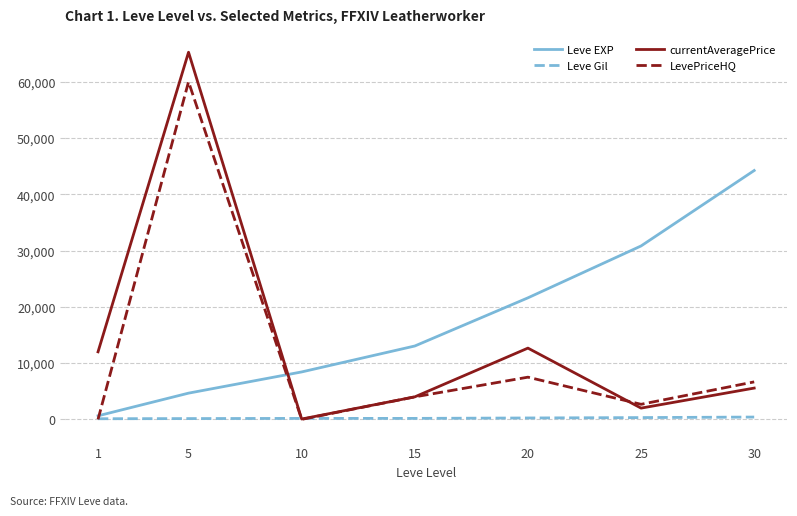

Between 1 and 25, which series saw the biggest shift?

Leve EXP